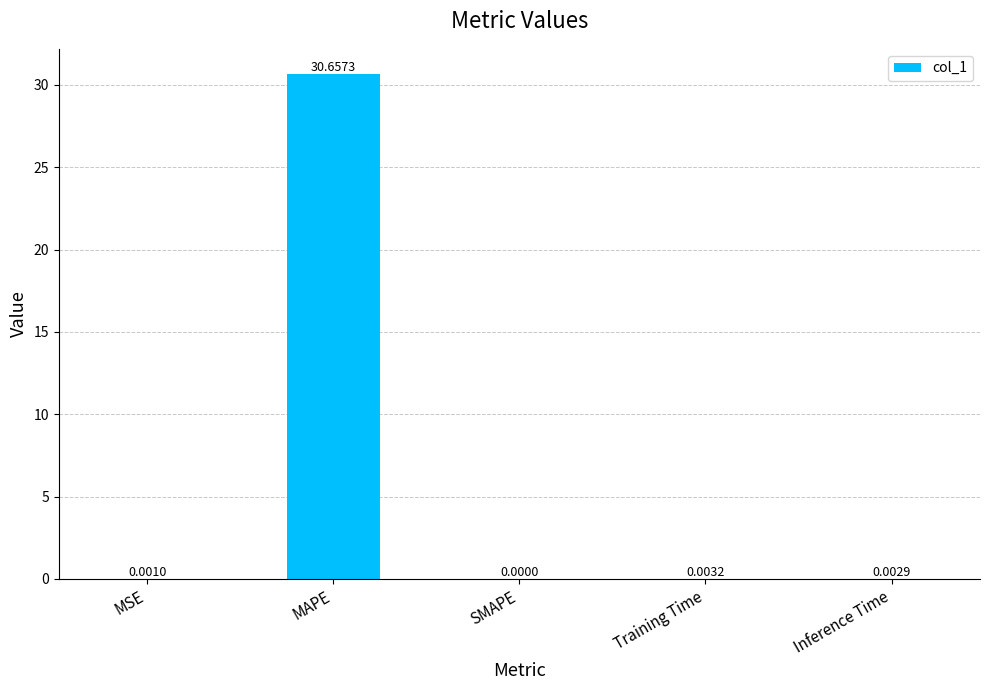

Which category has the highest value across all series?

MAPE